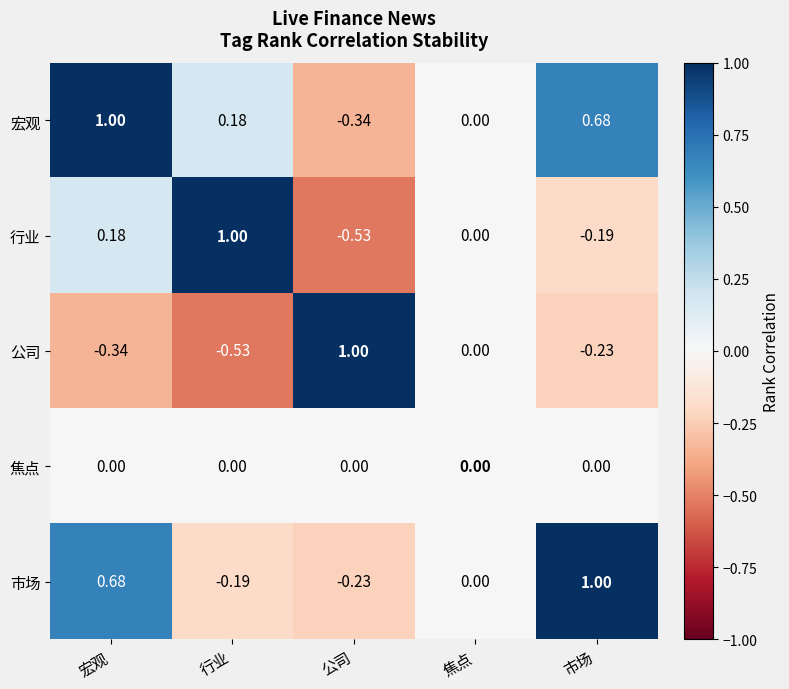

What is the total value across all series at 行业?

0.5